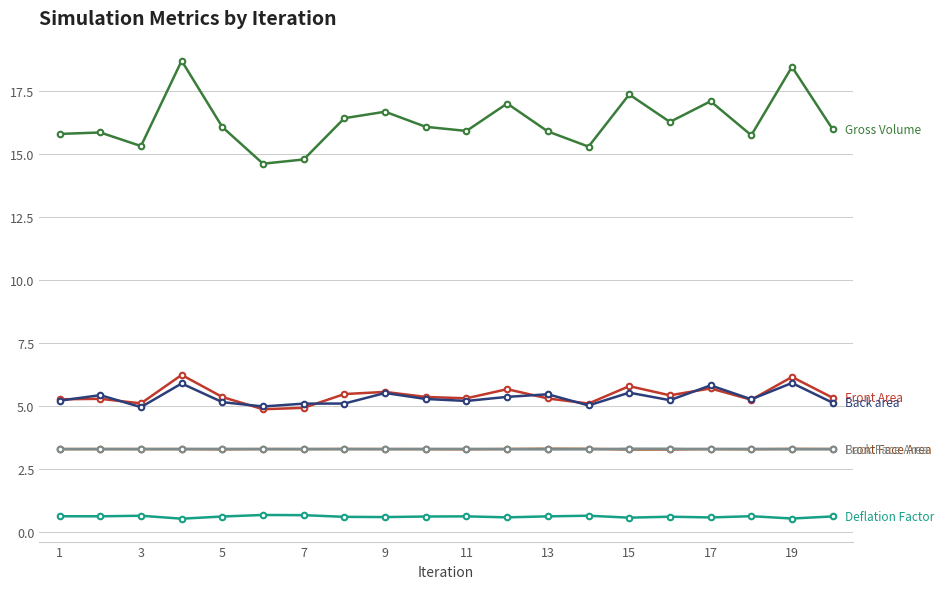

What is the maximum value shown in the chart?

18.7